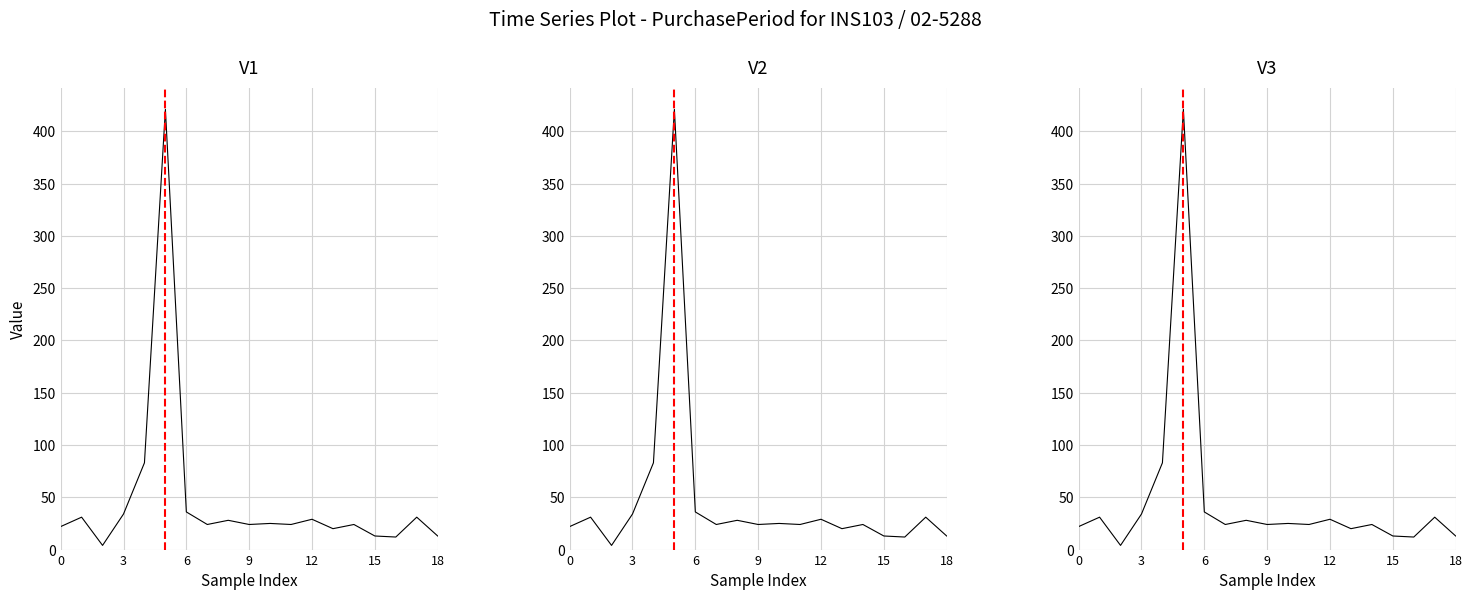

How many lines are shown in the chart?

1